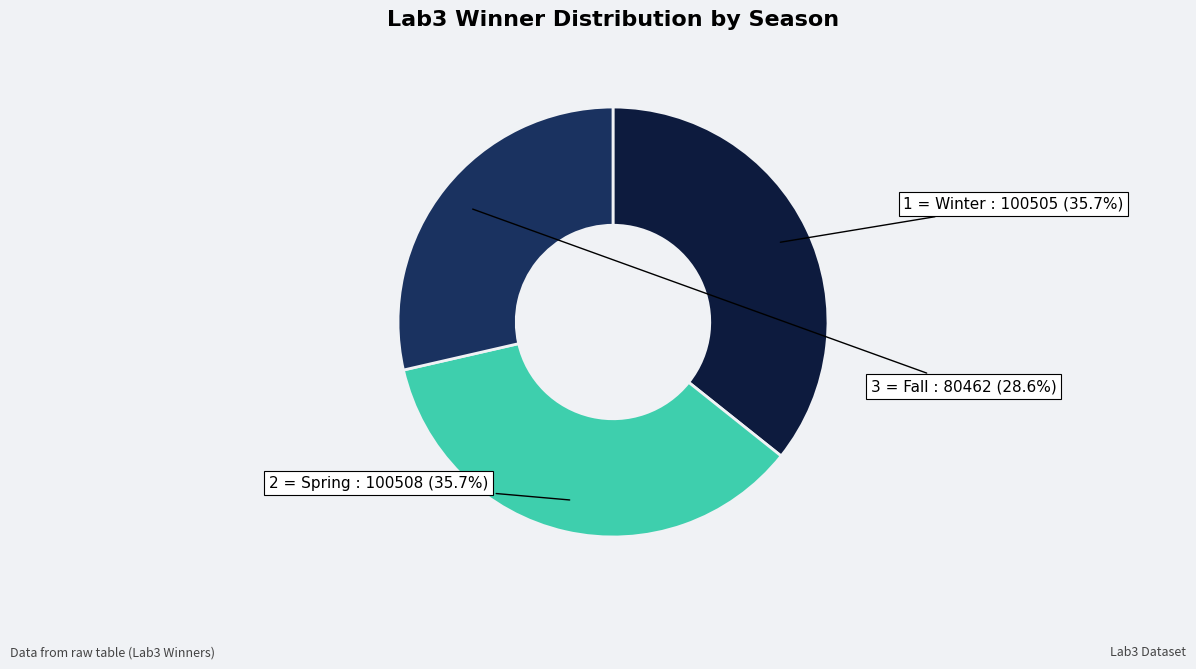

Is there any slice that represents more than half of the pie?

No